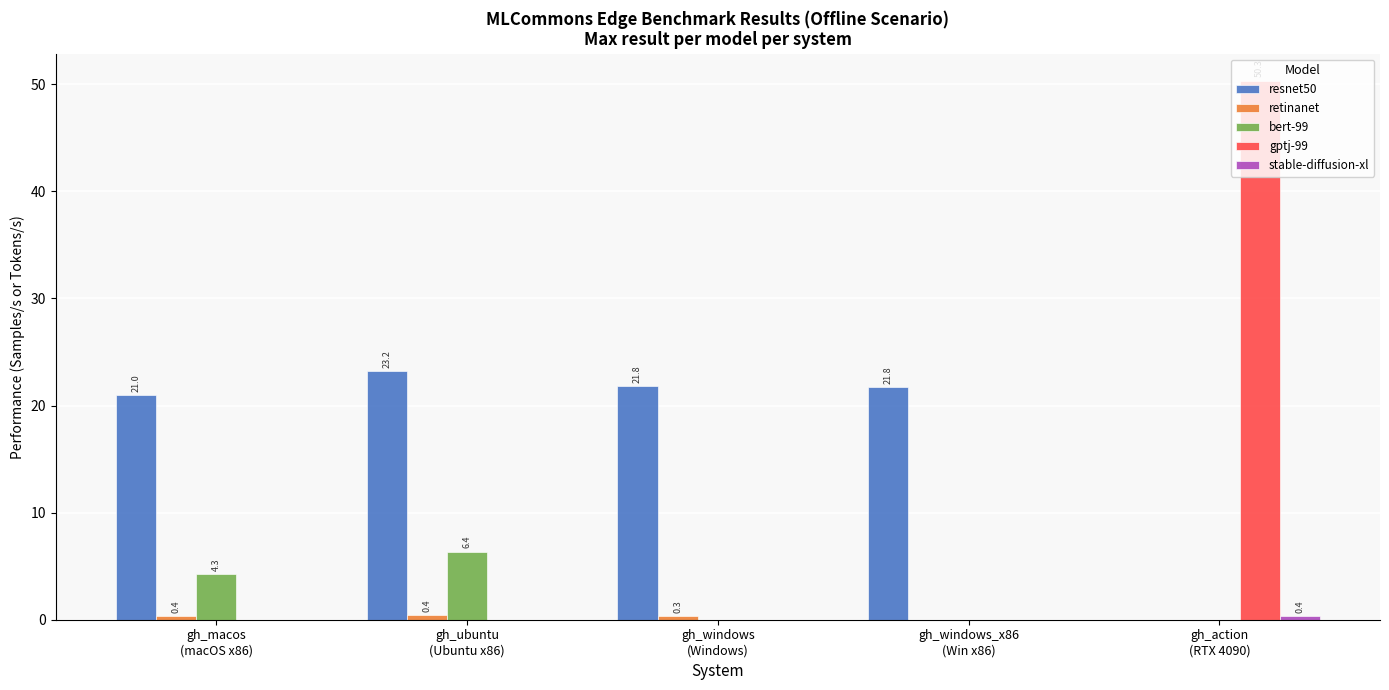

At which category is the sum across all series the highest?

gh_action
(RTX 4090)